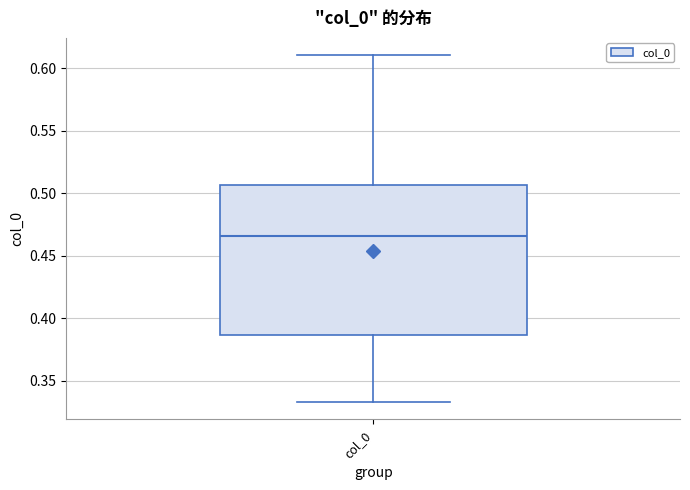

Read this box plot against the y-axis: the position of the median line, the range covered by the box, and the ends of both whiskers. The values are not printed on the chart, so give them approximately, as read against the axis.

median 0.465, box 0.385 to 0.505, whiskers 0.335 to 0.610